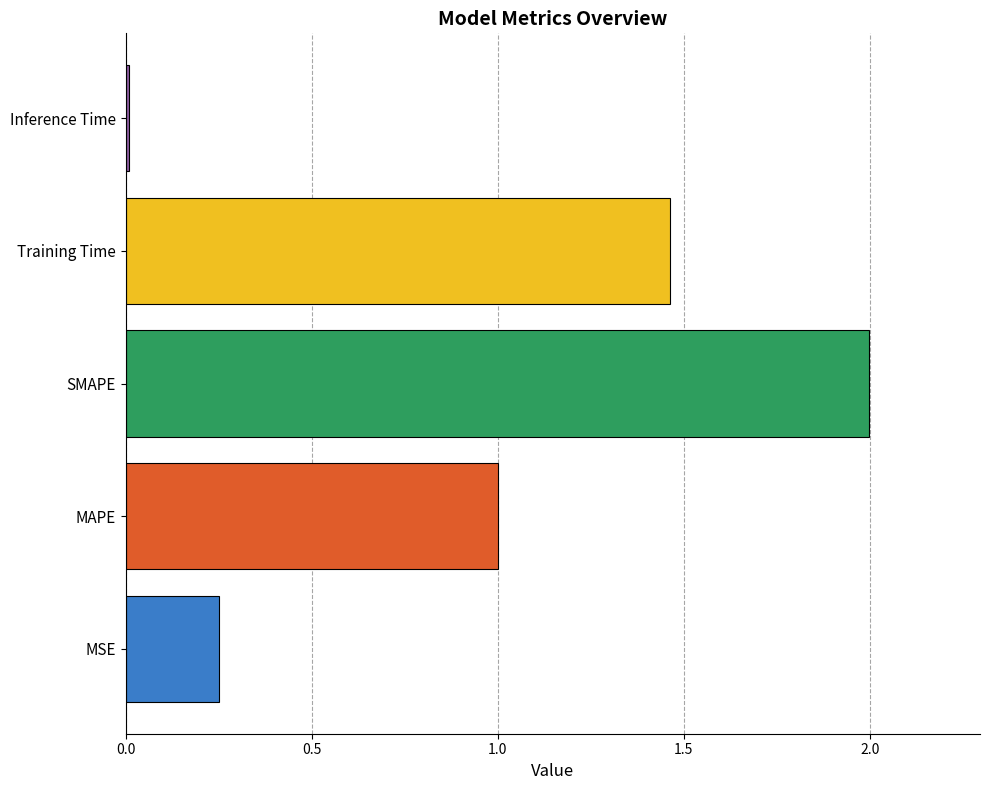

Read the value at SMAPE.

2.0